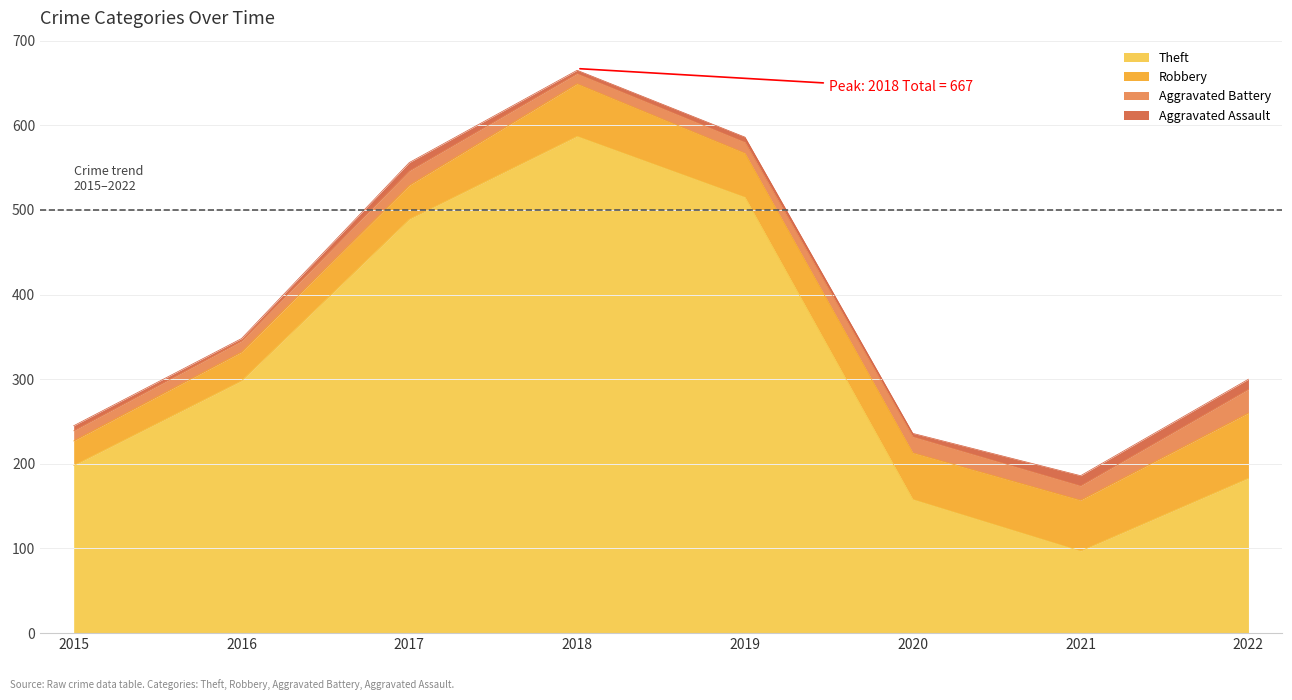

Which series changed the most between 2015 and 2016?

Theft